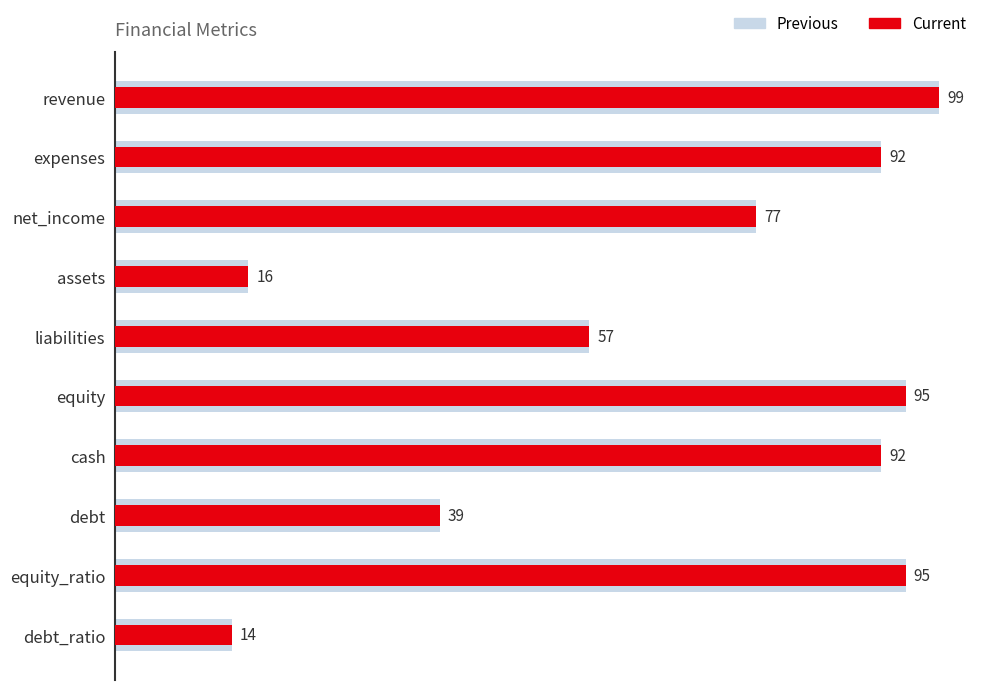

What is the minimum value for Current?

14